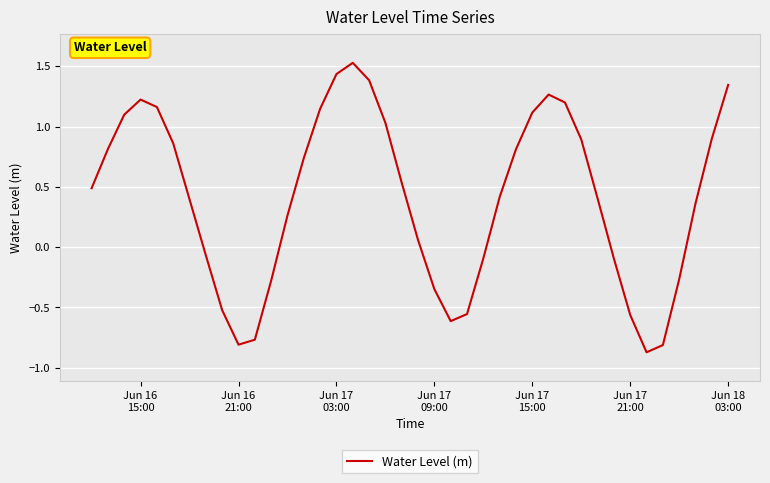

What is the difference between the maximum and minimum values?

2.4